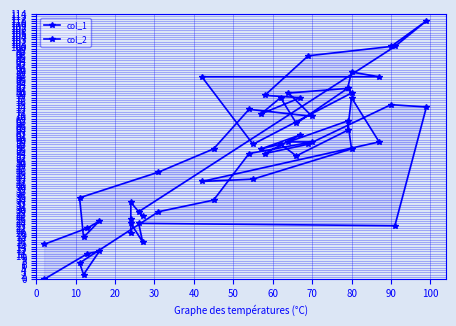

Where does the col_1 series first go above 73?

30